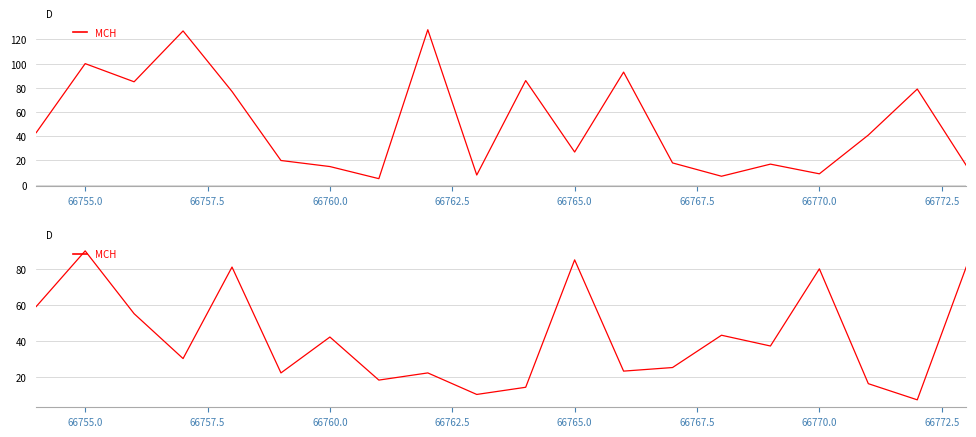

What is the average value?

42